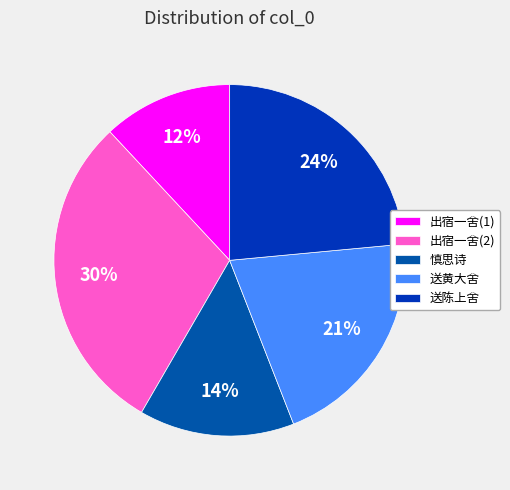

To the nearest percent, what is the average slice percentage?

20%